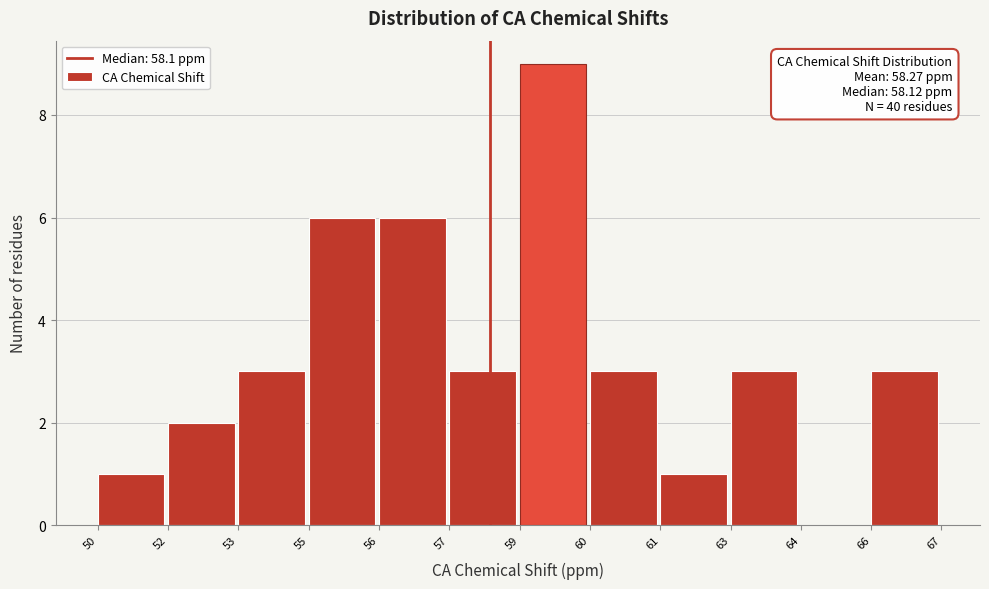

Reading right to left, what are all the values shown in this chart?

66=3	64=0	63=3	61=1	60=3	59=9	57=3	56=6	55=6	53=3	52=2	50=1